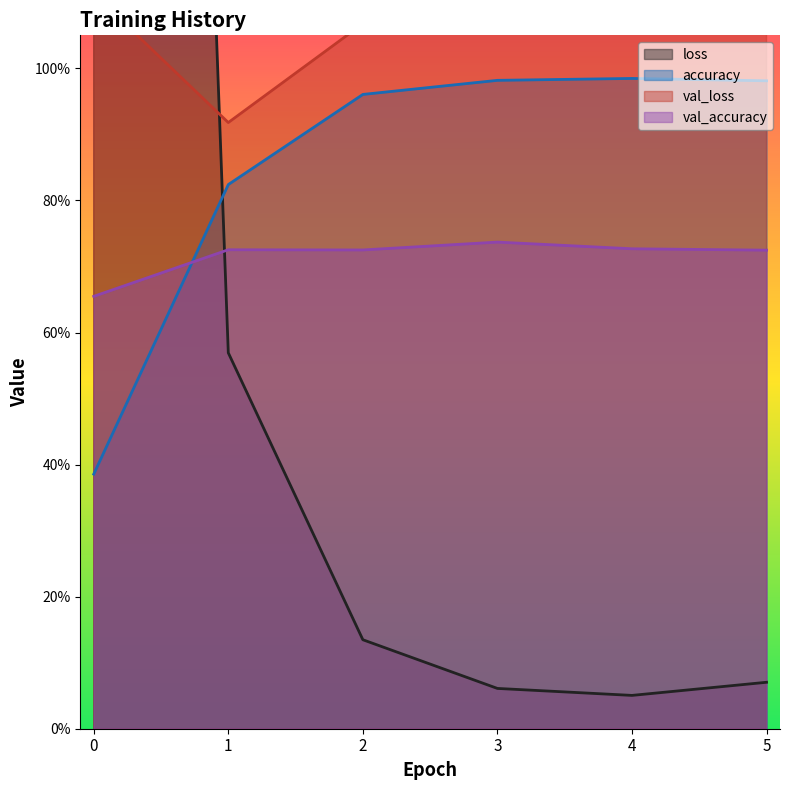

What is the value of the loss point at the 5th from the left?

0.1